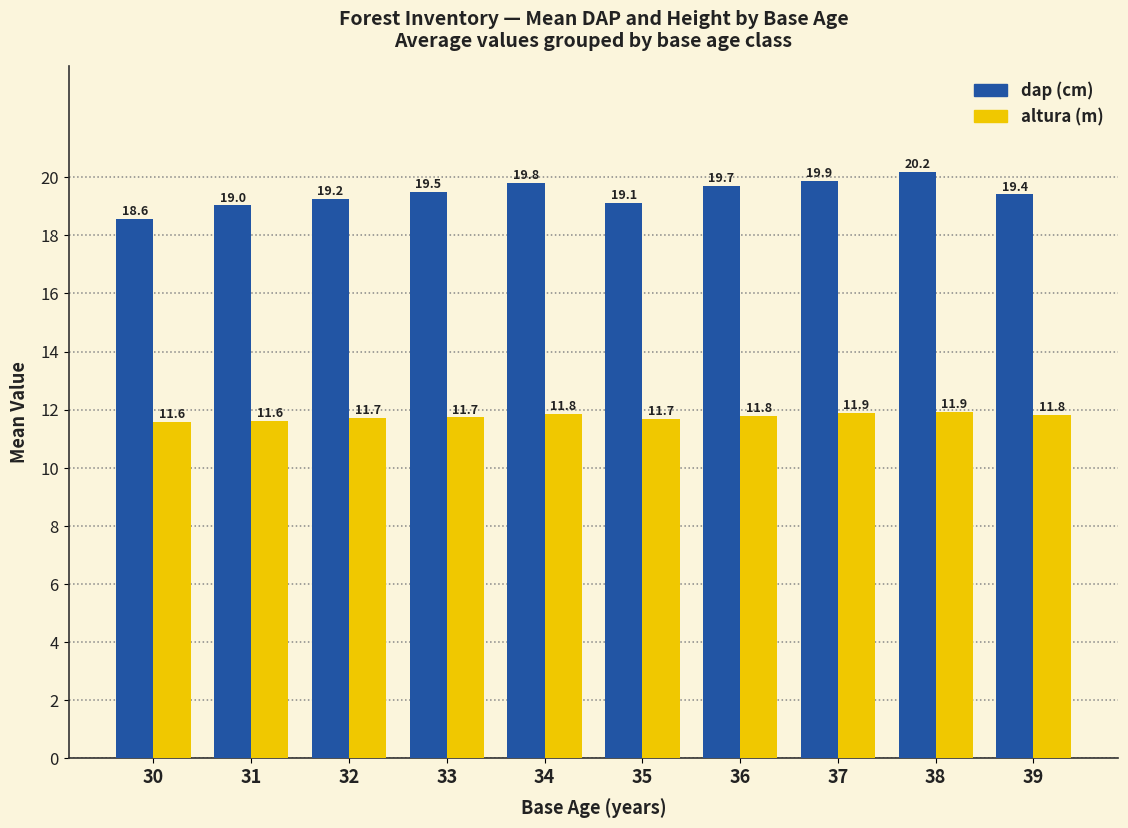

At which category is the sum across all series the highest?

38